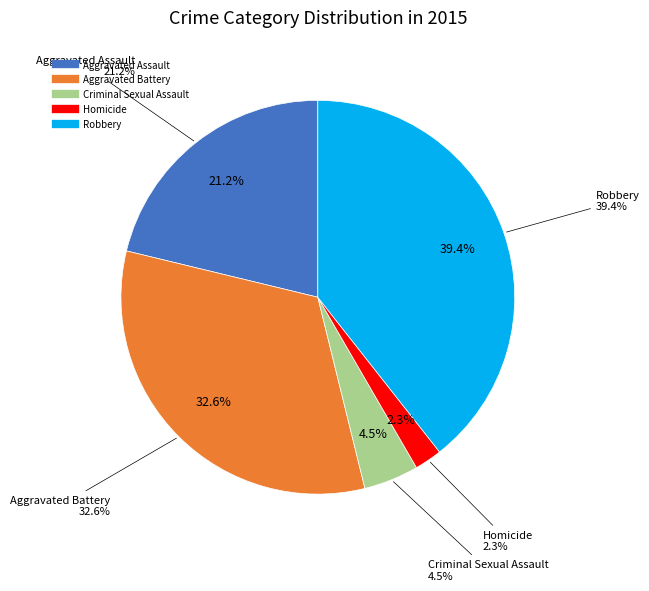

Which category has the smallest portion of the pie?

Homicide